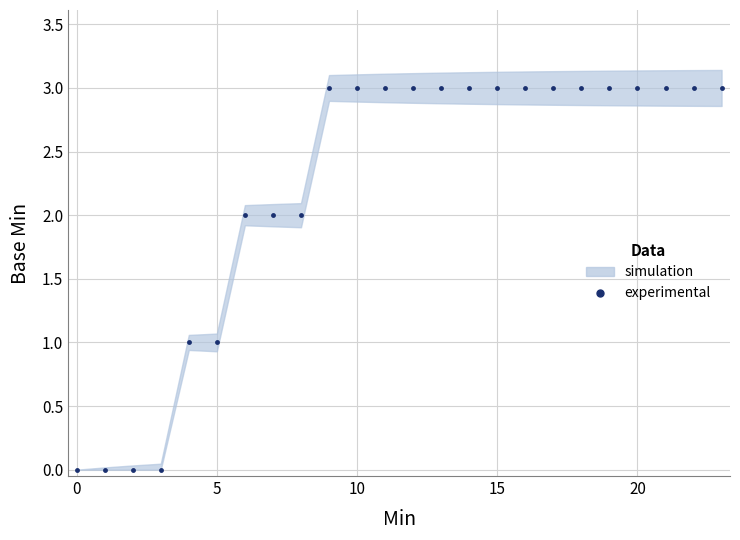

Reading right to left, what are all the values shown in this chart?

3	3	3	3	3	3	3	3	3	3	3	3	3	3	3	2	2	2	1	1	0	0	0	0